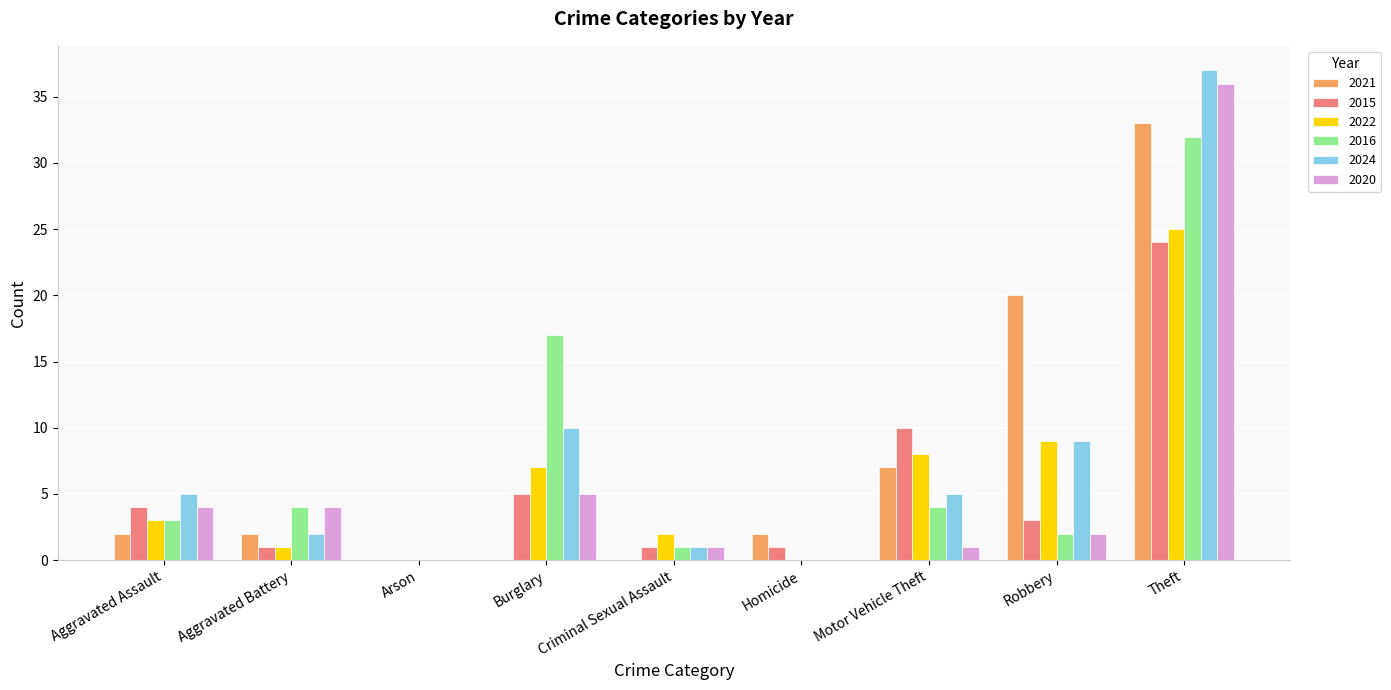

Are the bars grouped side by side (vs. stacked)?

Yes